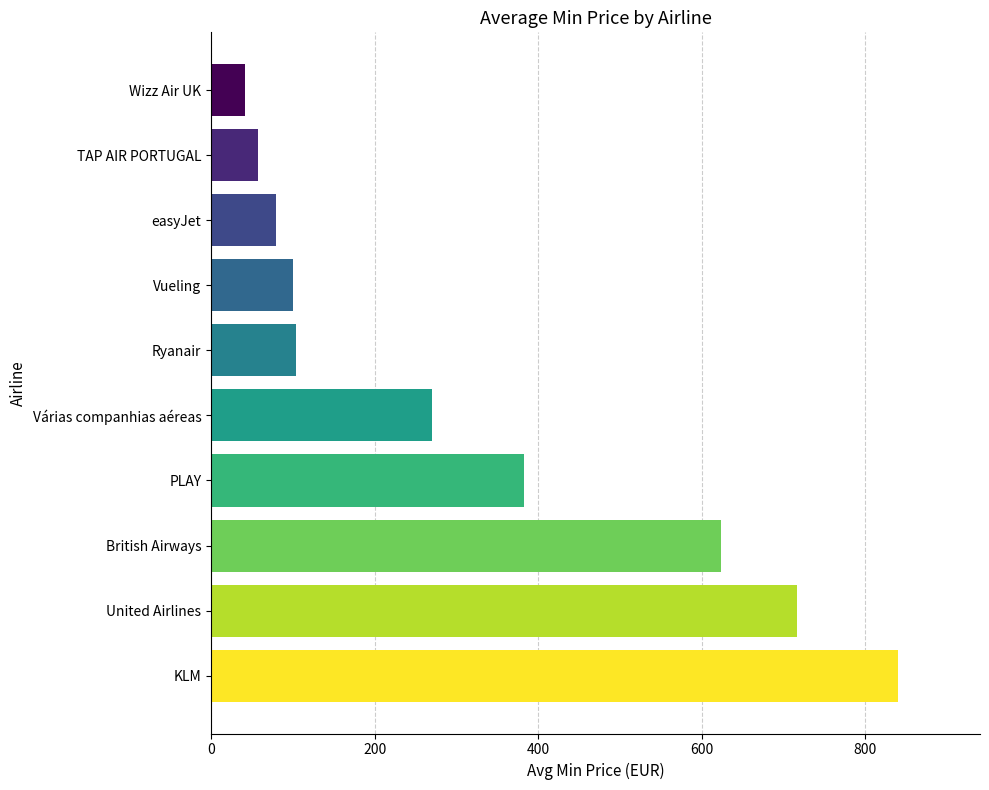

Is it true that the value at Ryanair is 165.8?

False